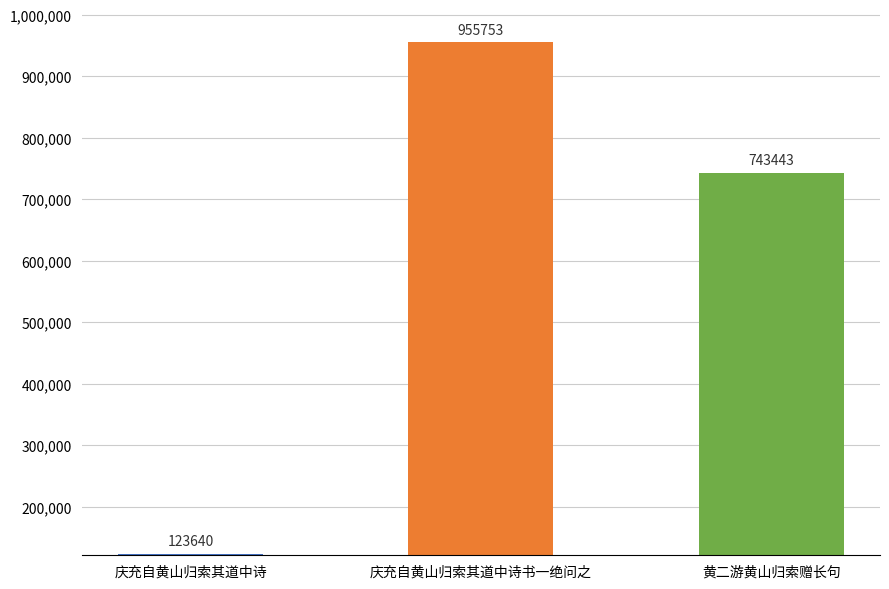

Reading right to left, transcribe all the data shown in this chart.

黄二游黄山归索赠长句=743443	庆充自黄山归索其道中诗书一绝问之=955753	庆充自黄山归索其道中诗=123640